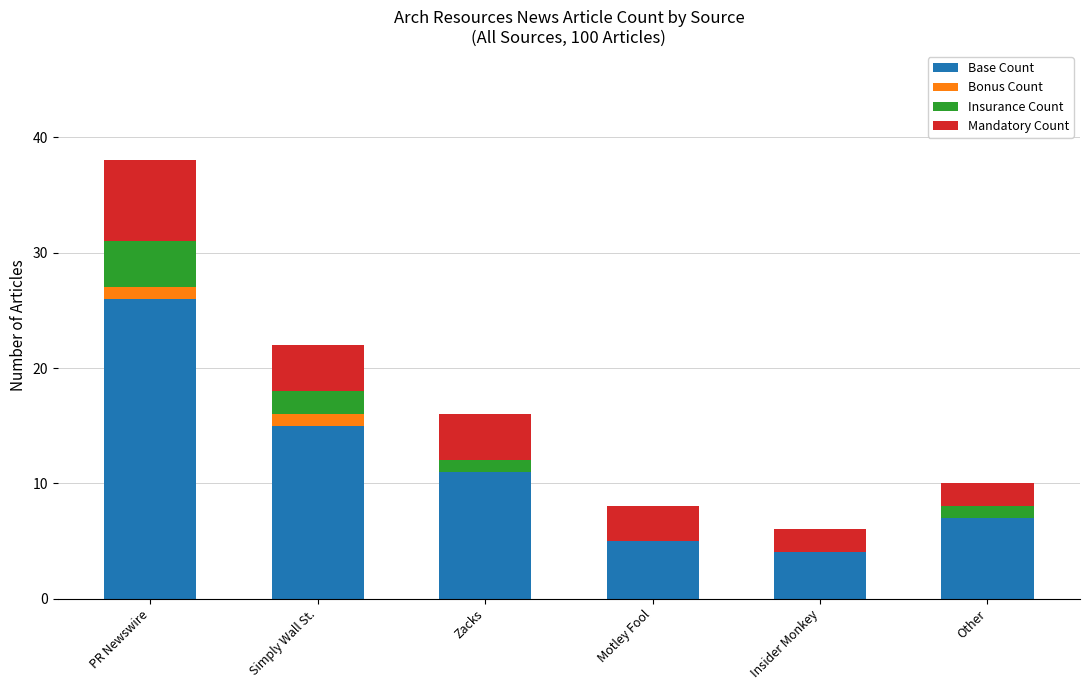

Which category has the highest value in the Base Count series?

PR Newswire